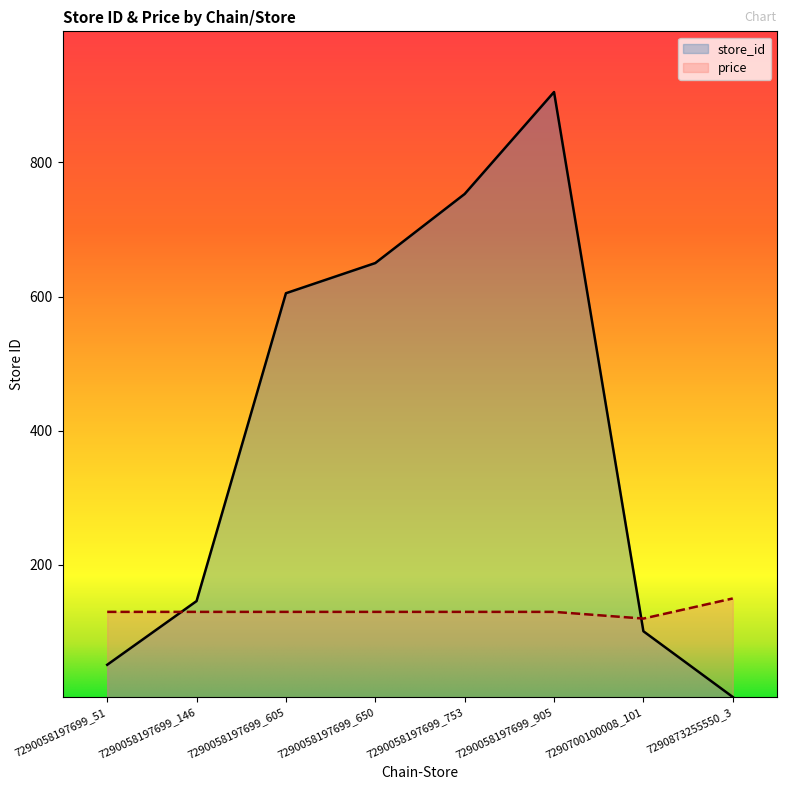

What is the difference between the store_id values at 7290058197699_605 and 7290058197699_650?

45.0